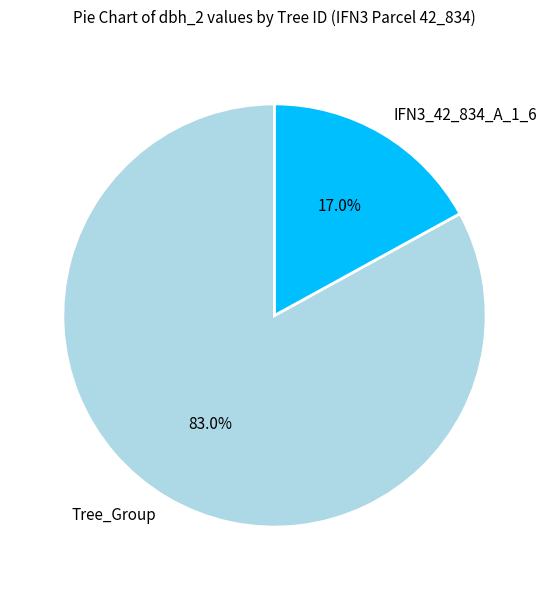

How many segments does this pie chart have?

2